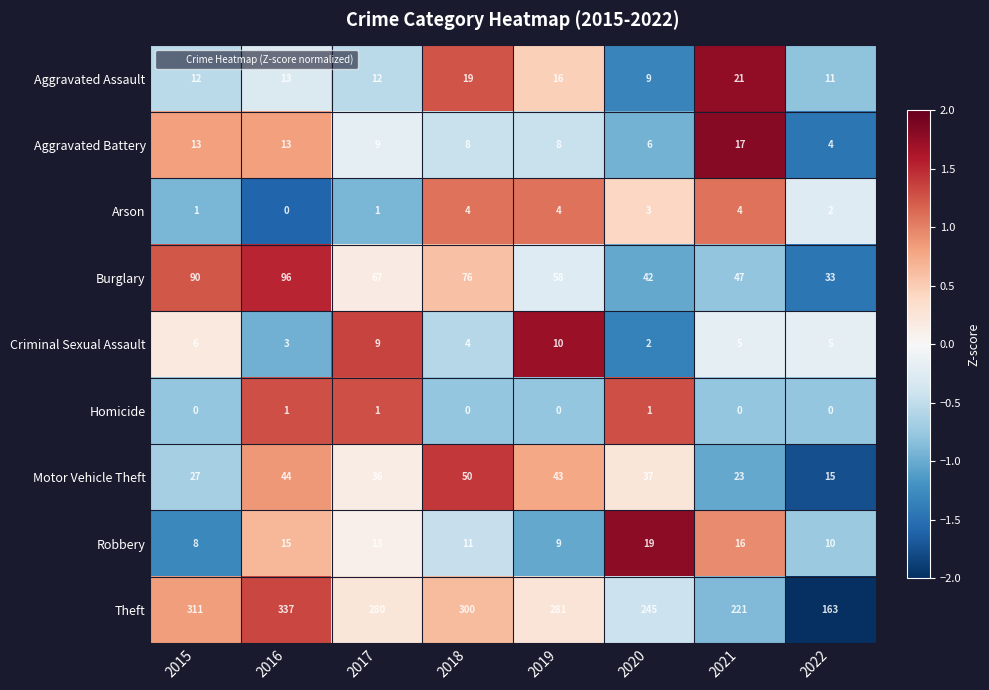

Which series has the largest total across all categories?

Theft